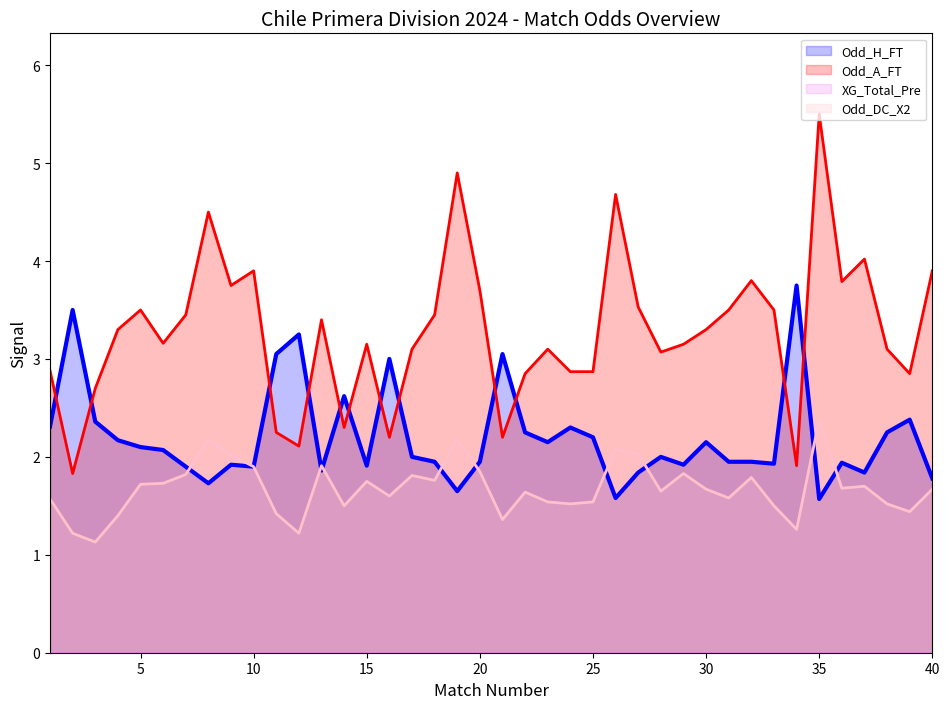

The value of Odd_A_FT at 2 is 1.8. True or false?

True